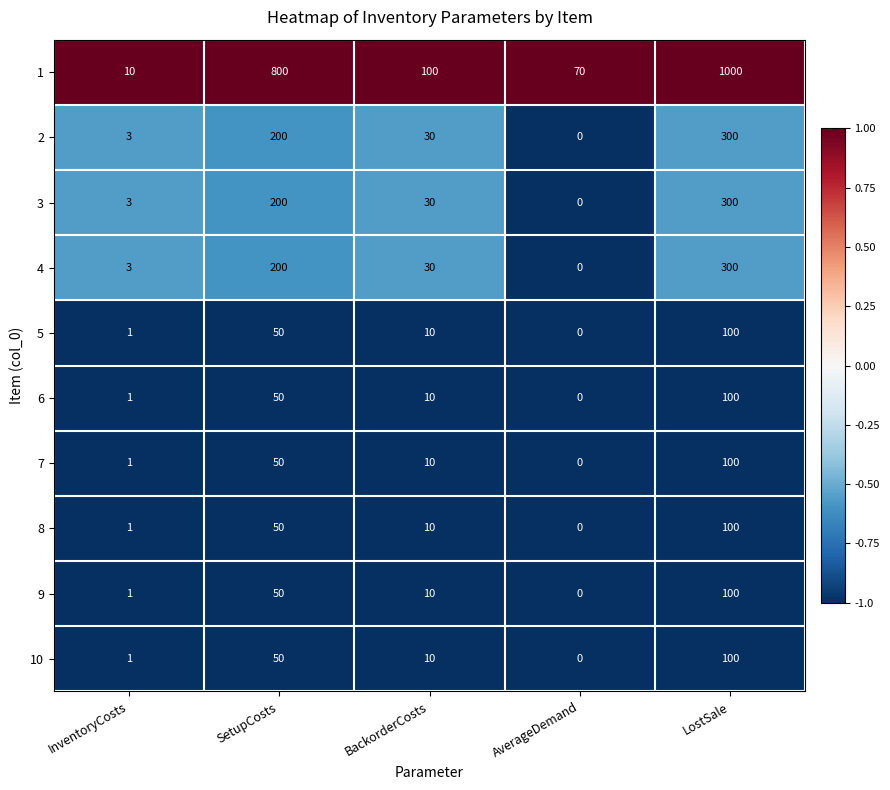

What is the total value across all series at BackorderCosts?

250